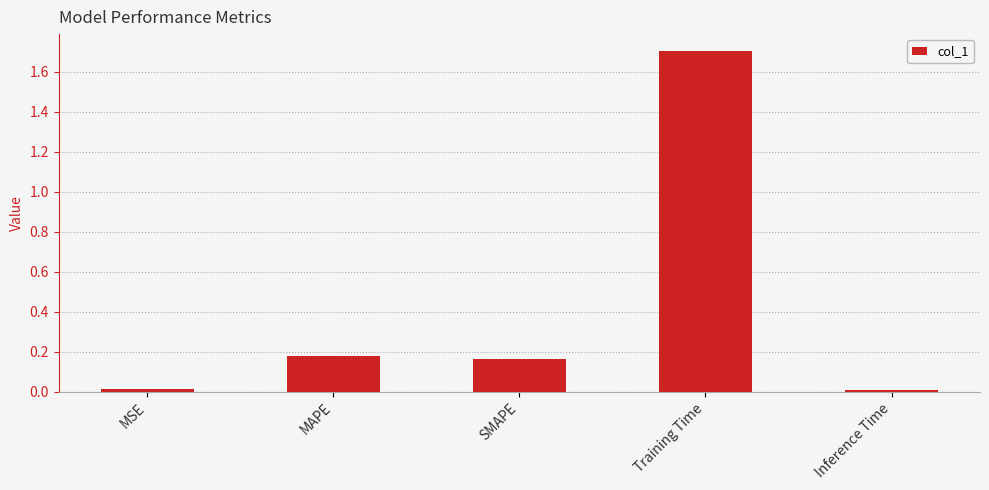

The chart shows a value of 0.0 at Inference Time. True or false?

True